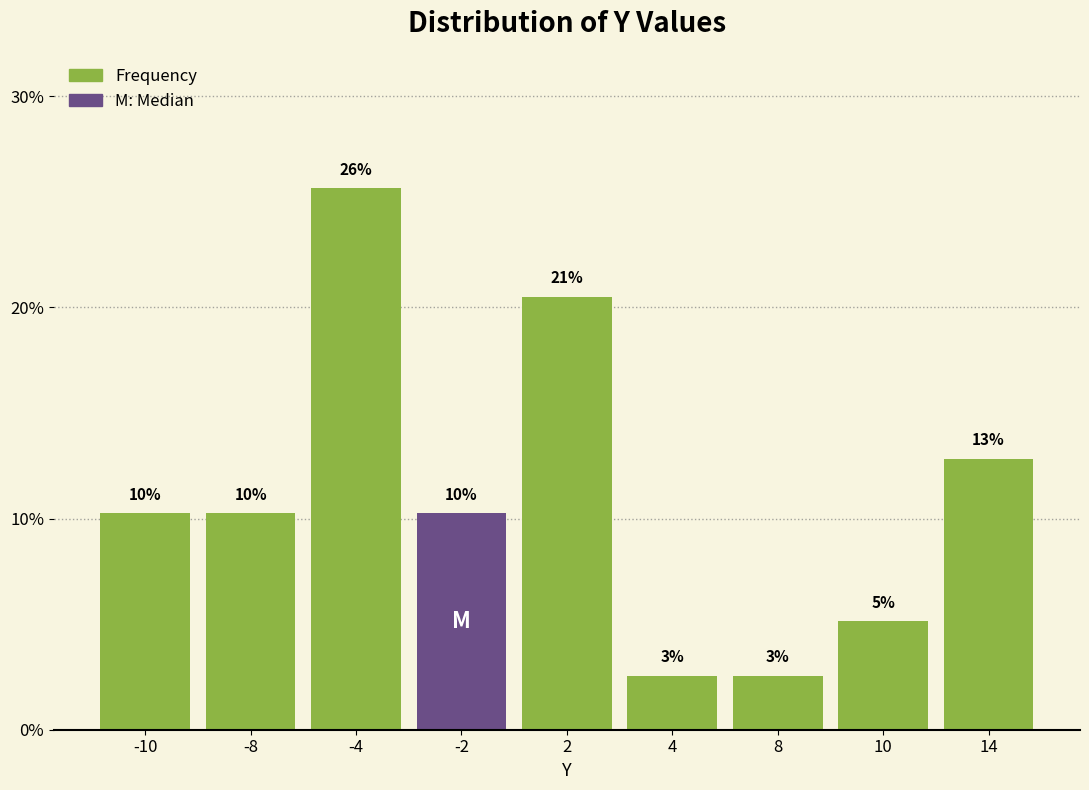

Are the bars horizontal?

No